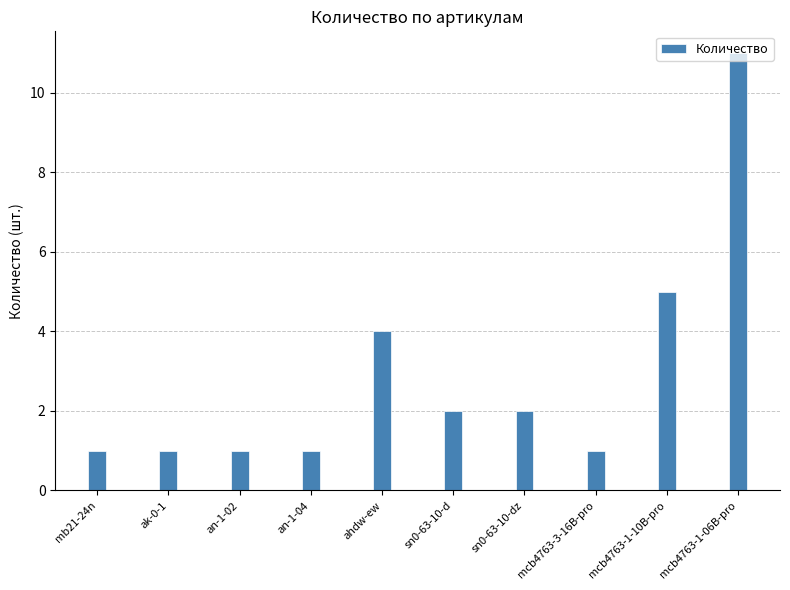

What is the greatest value displayed?

11